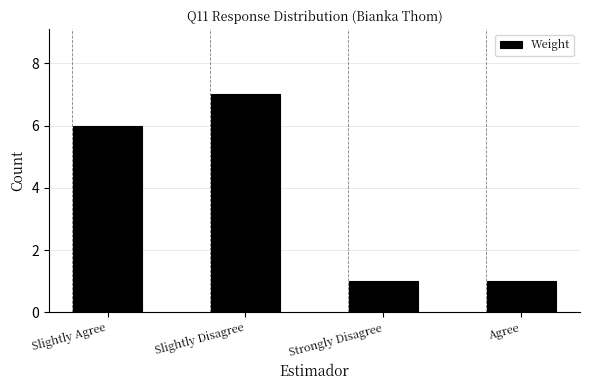

Reading right to left, extract all data points from this chart.

Agree=1	Strongly Disagree=1	Slightly Disagree=7	Slightly Agree=6